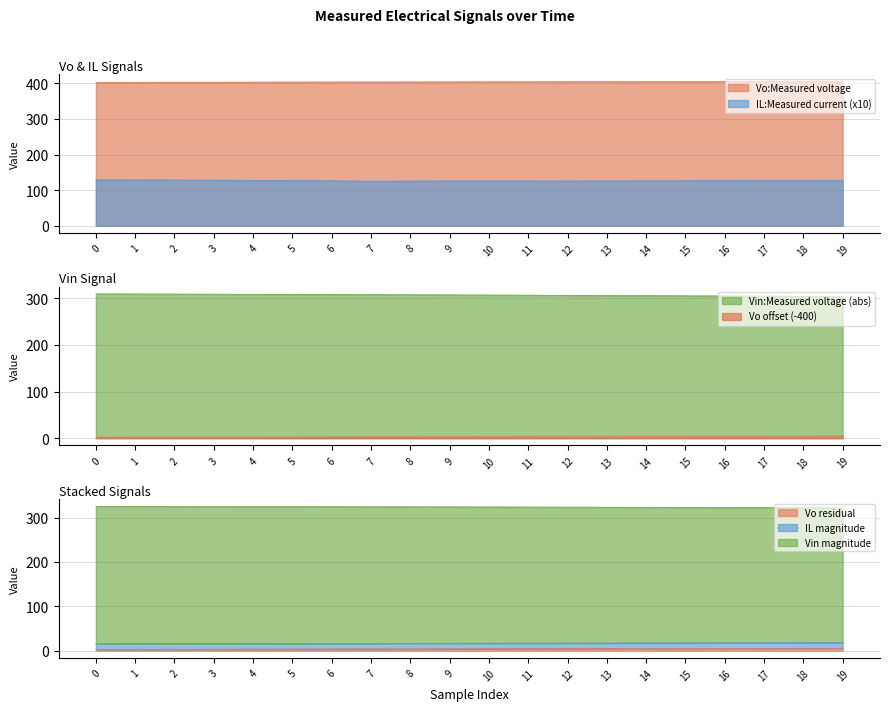

Which has a higher value, 0 or 13?

13